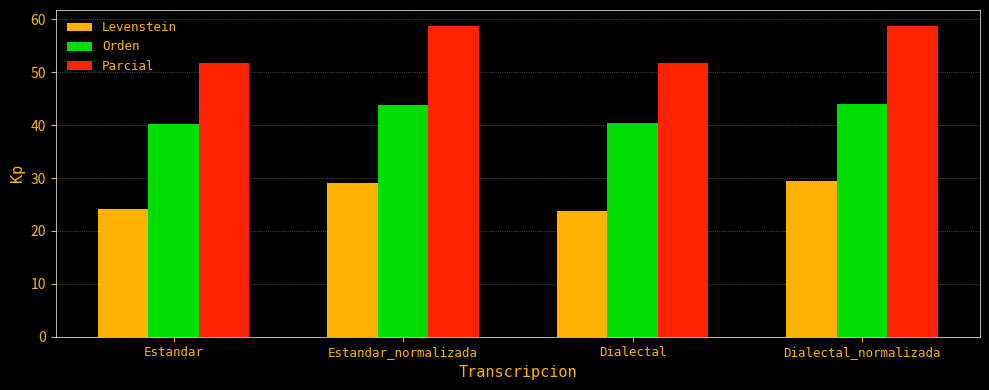

Read the Parcial value at Dialectal.

51.8